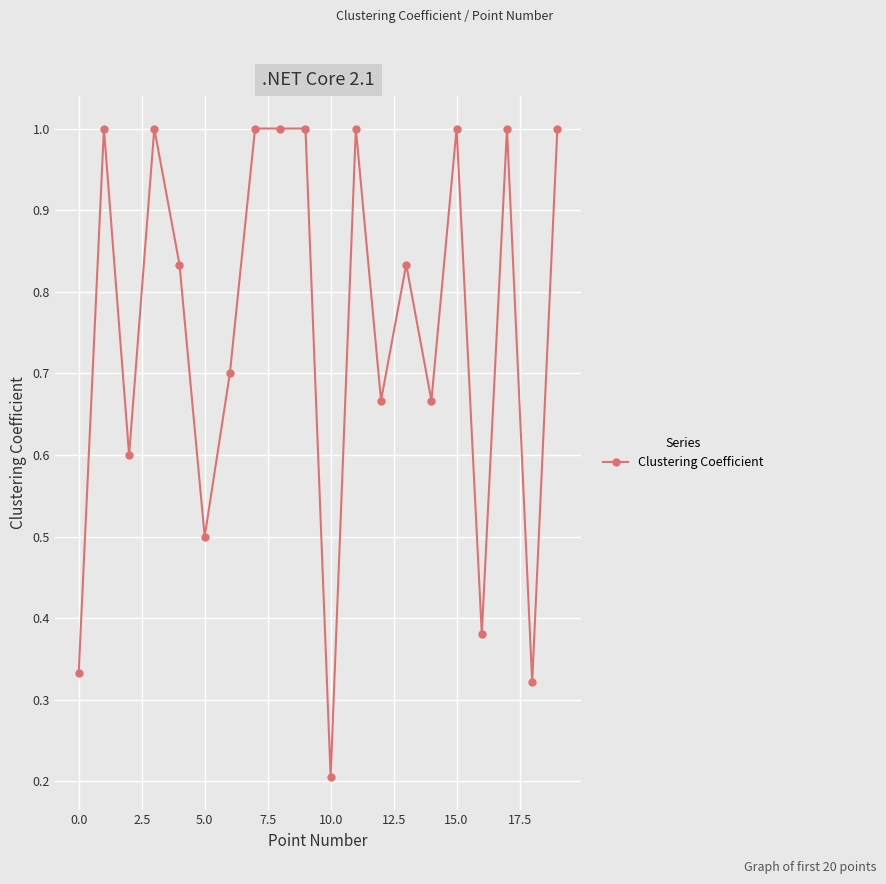

Does the chart have visible grid lines?

Yes